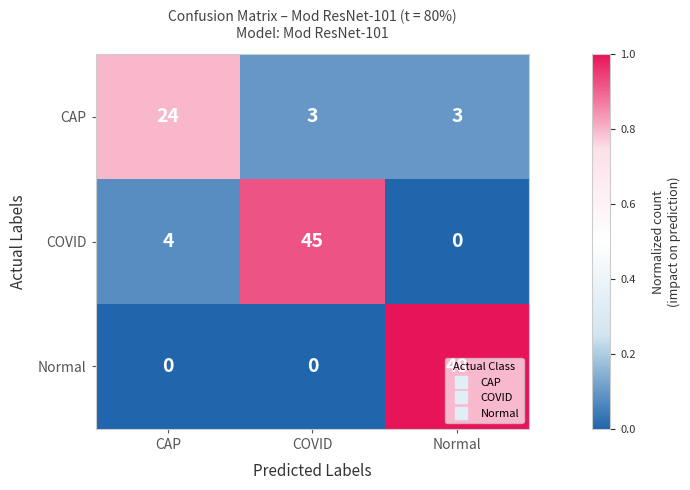

Which category has the highest value across all series?

Normal